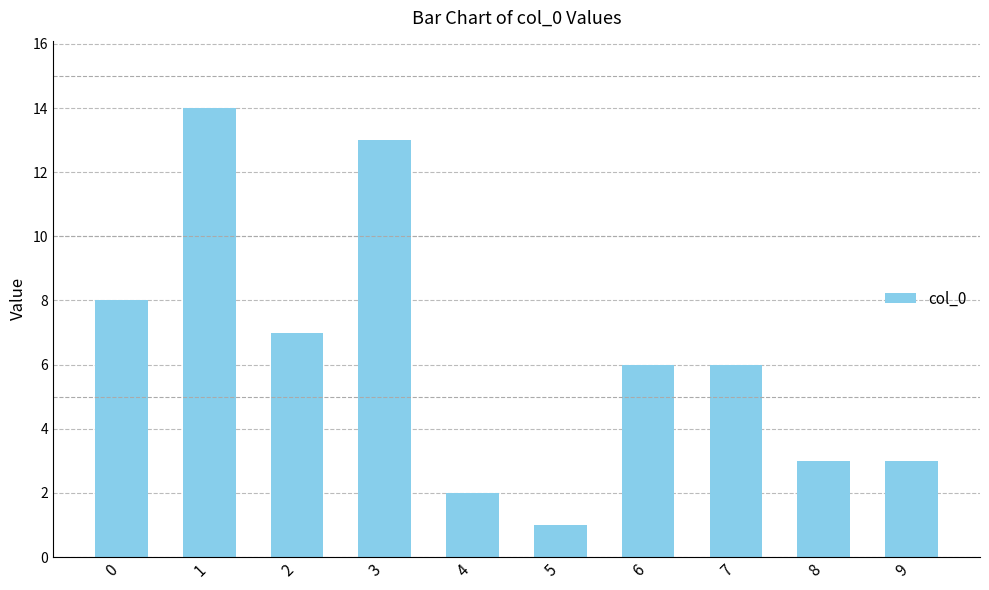

What is the difference between the maximum and second lowest values?

12